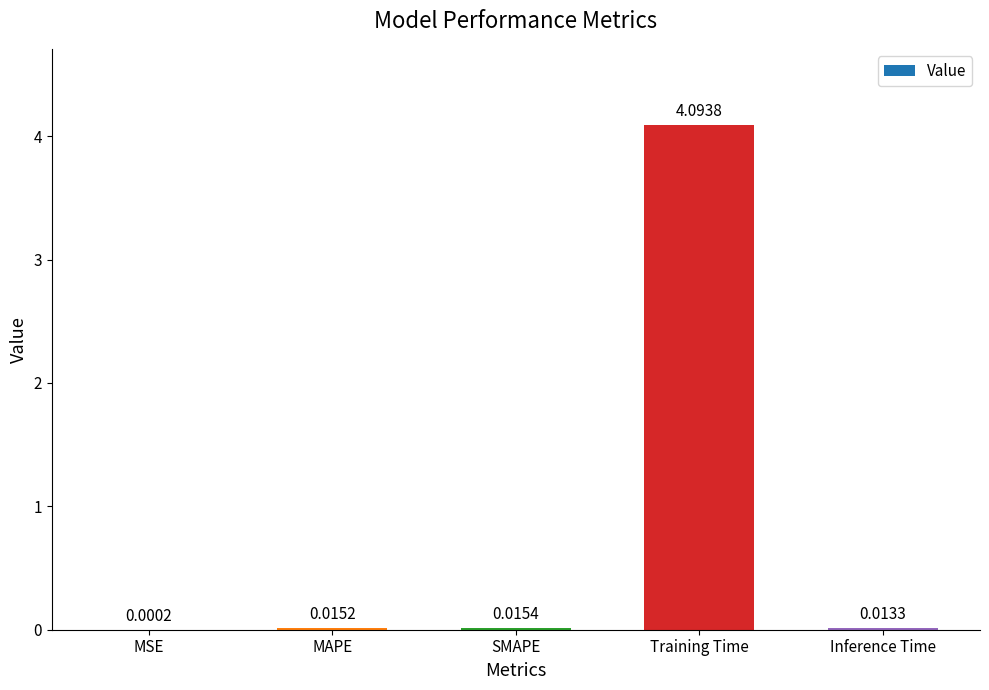

Are the bars grouped side by side (vs. stacked)?

No